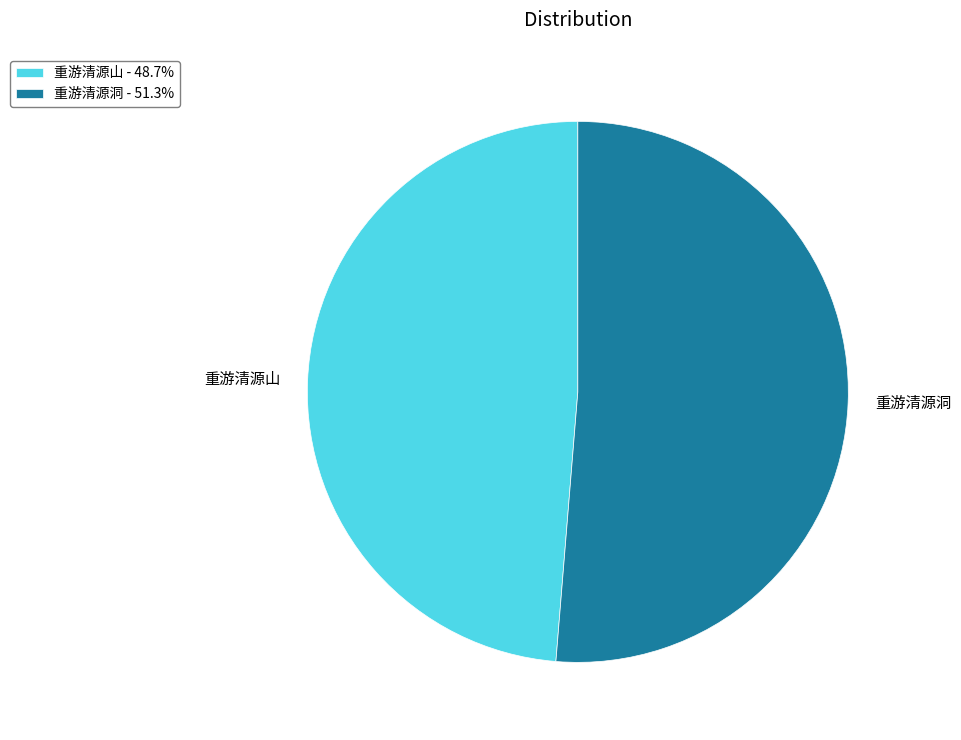

True or false: 重游清源洞 accounts for 1% of the total.

False